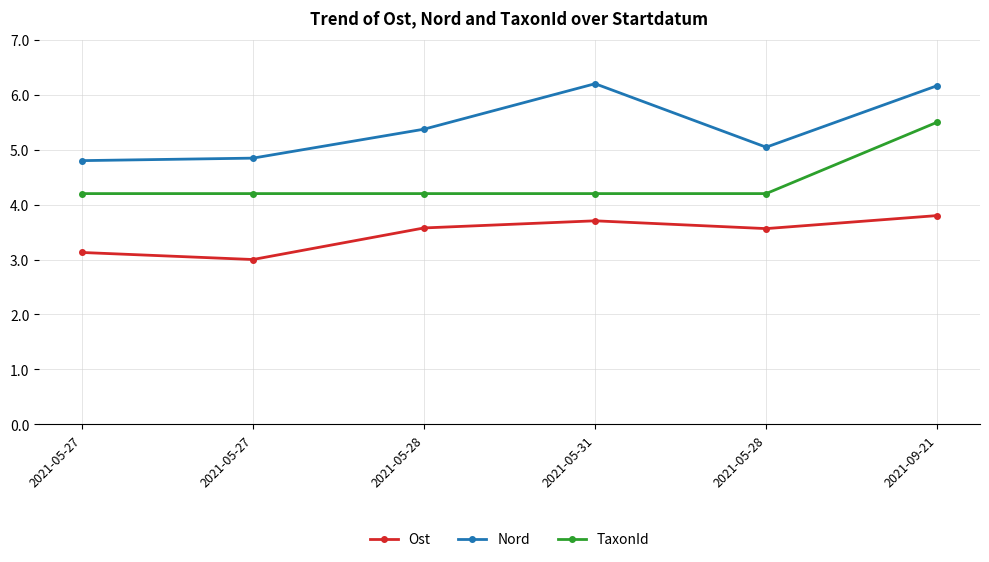

True or false: Ost has more than 0 interior local peaks.

True